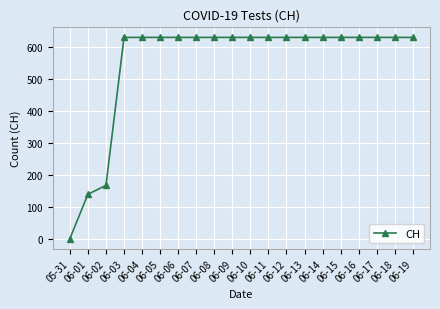

What is the difference between the maximum and second lowest values?

492